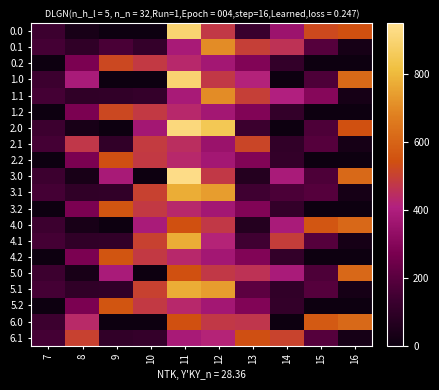

Between 15 and 12, which is larger?

15